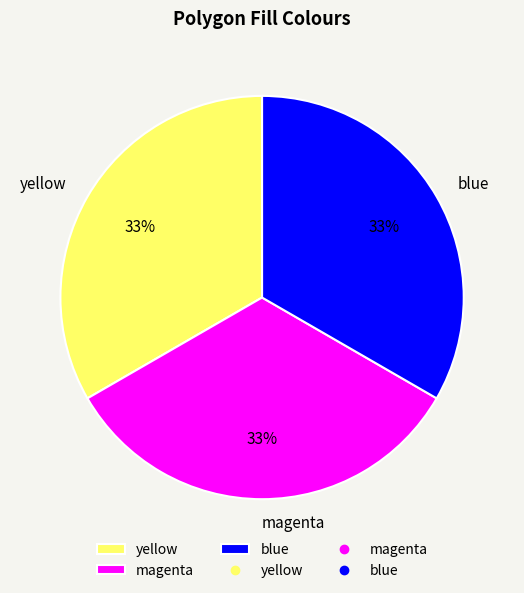

Count the number of slices in the pie.

3